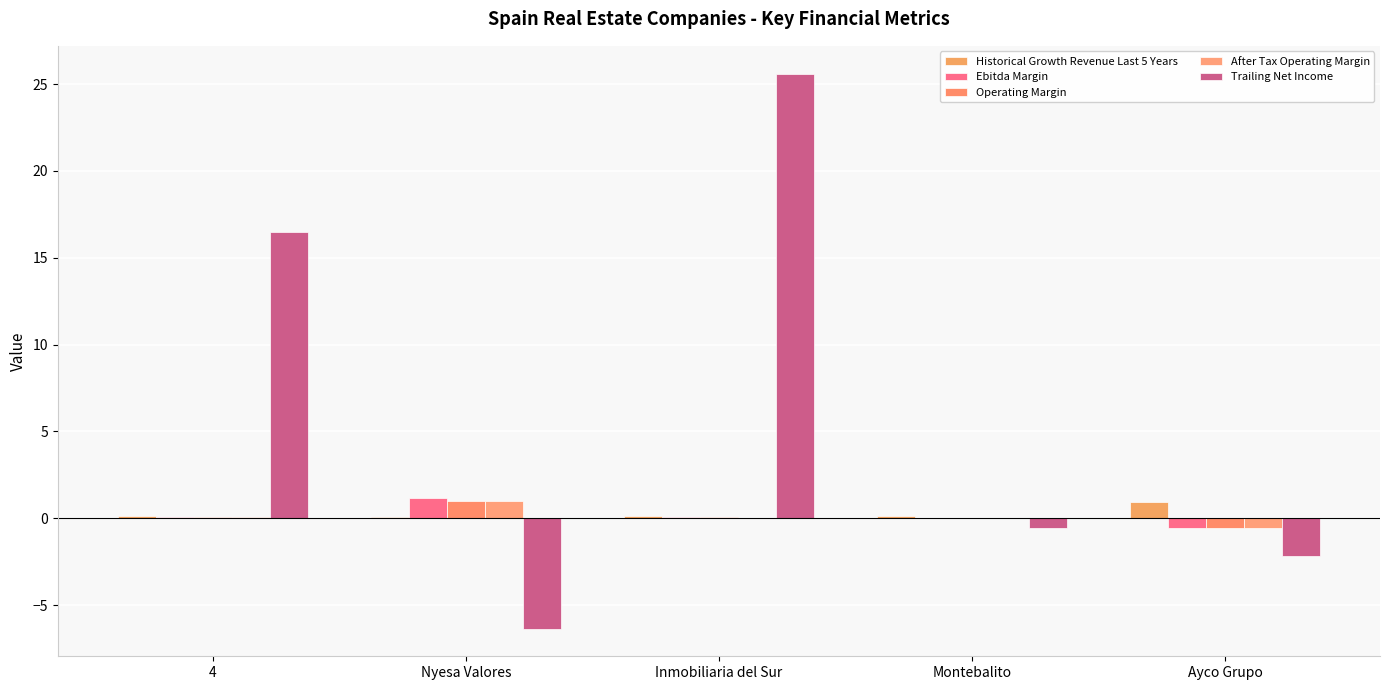

Reading left to right, extract all data points from this chart.

Historical Growth Revenue Last 5 Years: 4=0.1	Nyesa Valores=0.0	Inmobiliaria del Sur=0.1	Montebalito=0.1	Ayco Grupo=1.0
Ebitda Margin: 4=0.1	Nyesa Valores=1.2	Inmobiliaria del Sur=0.0	Montebalito=0.0	Ayco Grupo=-0.5
Operating Margin: 4=0.1	Nyesa Valores=1.0	Inmobiliaria del Sur=0.0	Montebalito=0.0	Ayco Grupo=-0.6
After Tax Operating Margin: 4=0.0	Nyesa Valores=1.0	Inmobiliaria del Sur=0.0	Montebalito=0.0	Ayco Grupo=-0.6
Trailing Net Income: 4=16.5	Nyesa Valores=-6.3	Inmobiliaria del Sur=25.6	Montebalito=-0.6	Ayco Grupo=-2.2